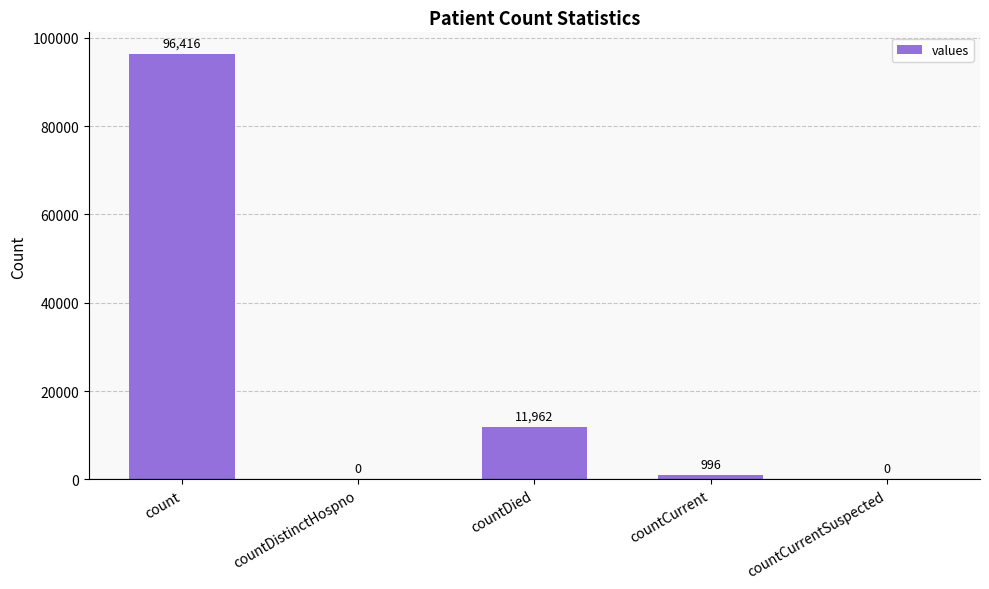

What is the sum of all values?

109374